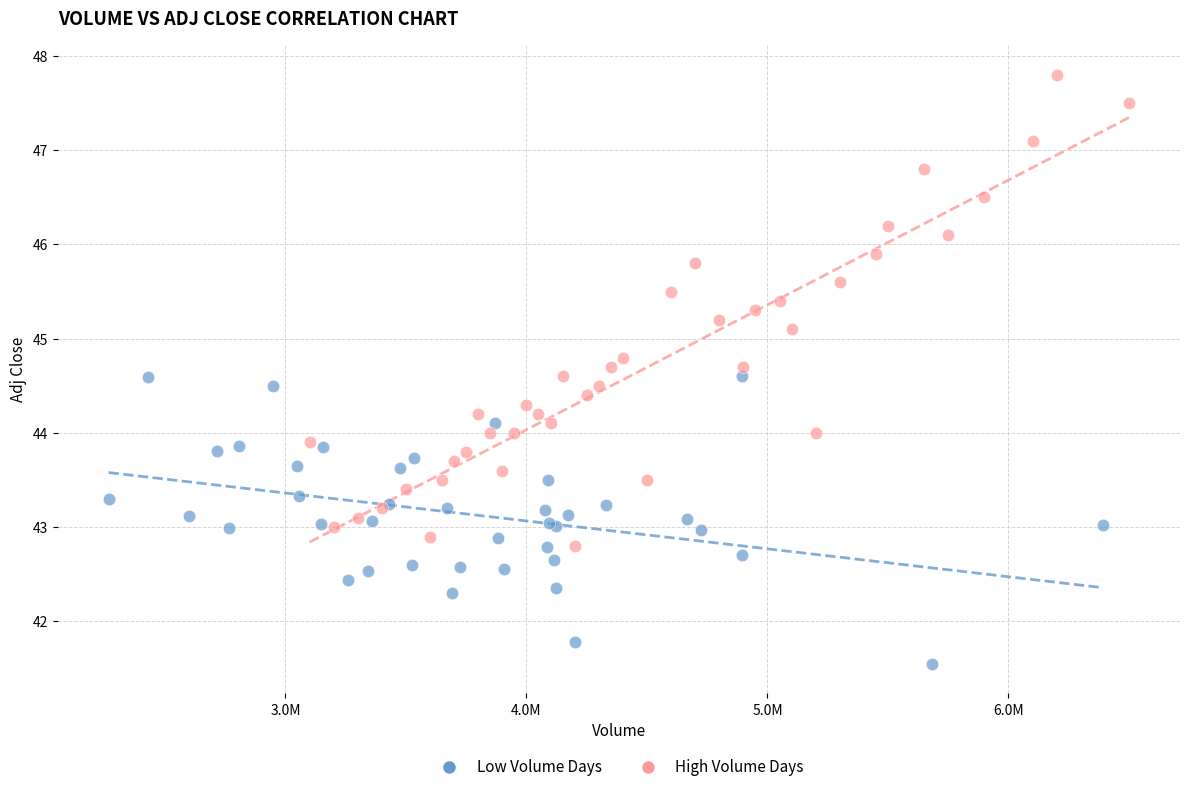

Which series reaches the minimum Y coordinate?

Low Volume Days